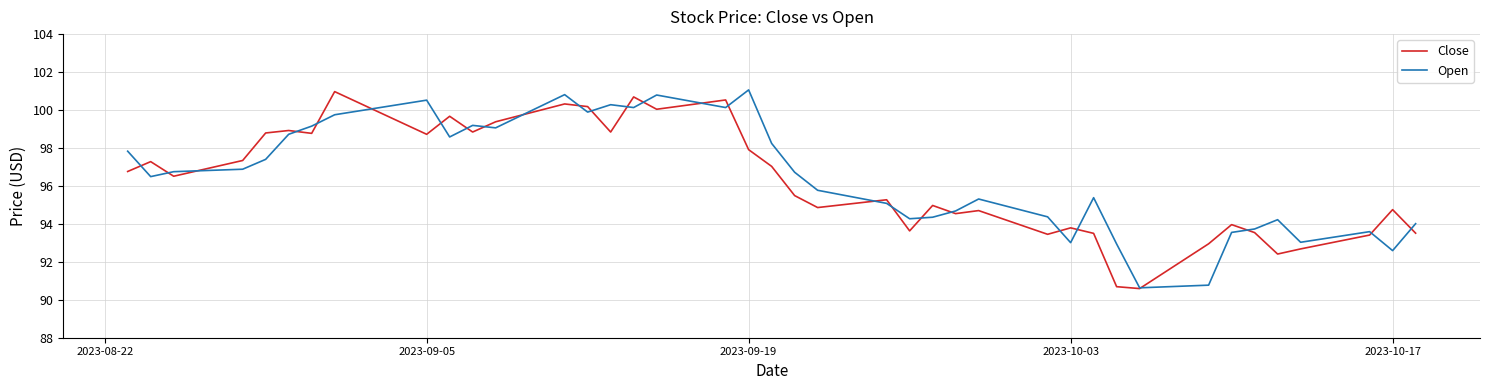

How many intersections are there between Close and Open?

26